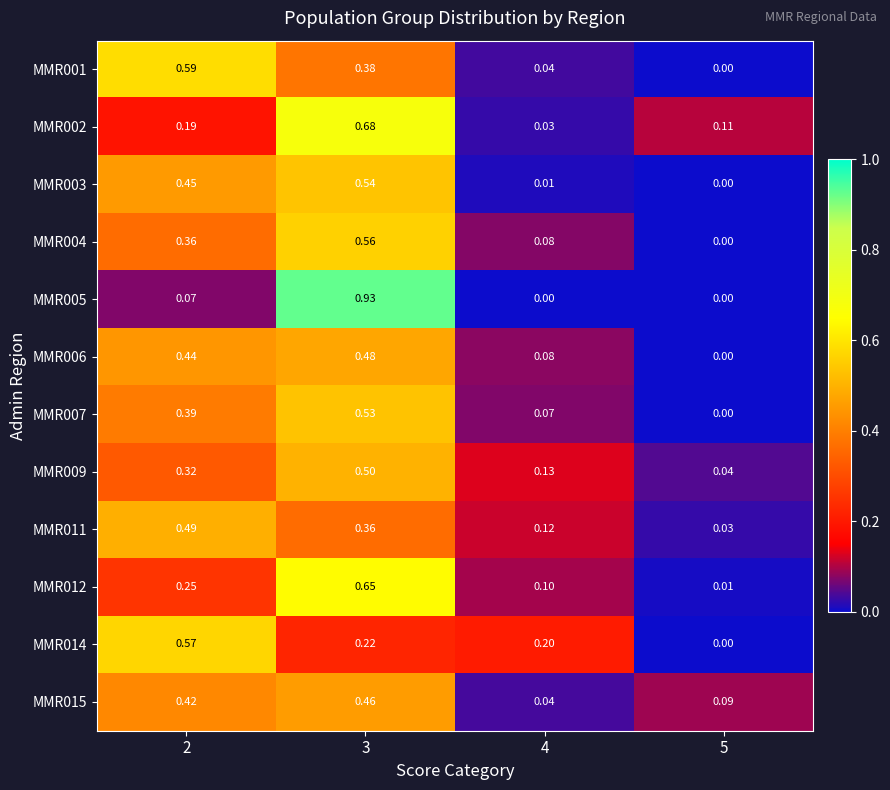

Is the value of MMR014 at 2 greater than the value of MMR001 at 2?

No